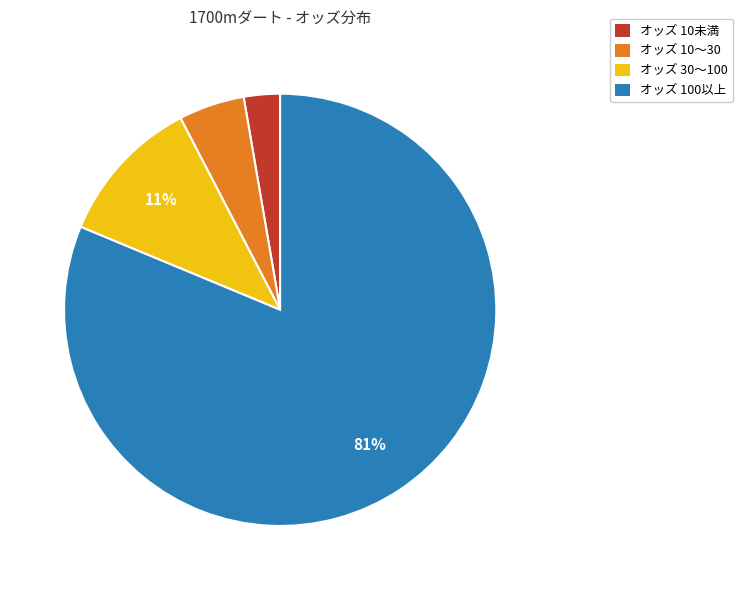

Combined, do オッズ 30〜100 and オッズ 10未満 account for over 50%?

No